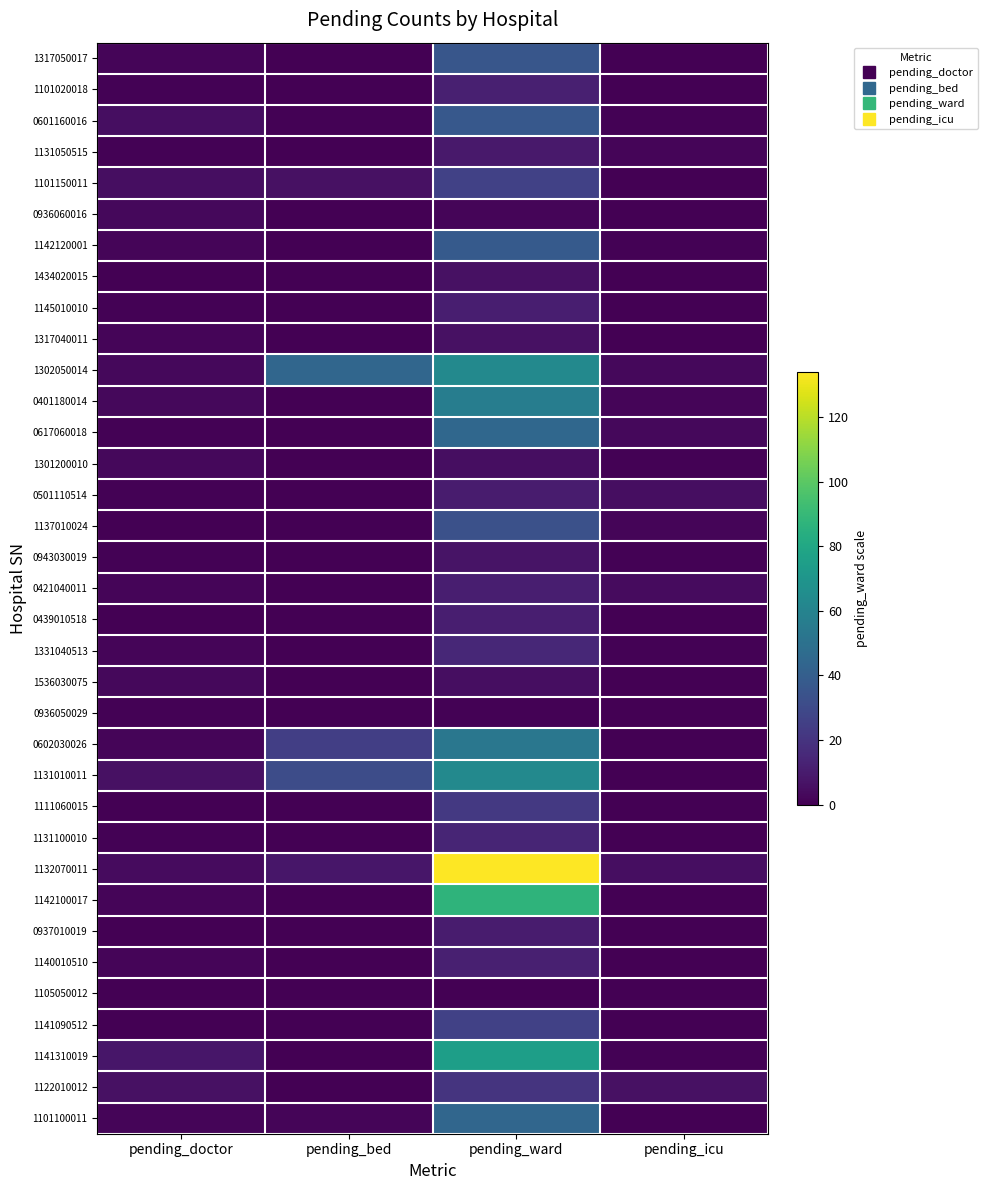

Reading left to right, transcribe all the data shown in this chart.

1317050017: pending_doctor=2	pending_bed=0	pending_ward=36	pending_icu=0
1101020018: pending_doctor=1	pending_bed=0	pending_ward=12	pending_icu=0
0601160016: pending_doctor=5	pending_bed=1	pending_ward=37	pending_icu=1
1131050515: pending_doctor=1	pending_bed=0	pending_ward=9	pending_icu=2
1101150011: pending_doctor=5	pending_bed=6	pending_ward=26	pending_icu=0
0936060016: pending_doctor=3	pending_bed=0	pending_ward=2	pending_icu=0
1142120001: pending_doctor=2	pending_bed=0	pending_ward=38	pending_icu=1
1434020015: pending_doctor=0	pending_bed=0	pending_ward=6	pending_icu=0
1145010010: pending_doctor=1	pending_bed=0	pending_ward=11	pending_icu=0
1317040011: pending_doctor=2	pending_bed=0	pending_ward=6	pending_icu=0
1302050014: pending_doctor=3	pending_bed=44	pending_ward=63	pending_icu=3
0401180014: pending_doctor=3	pending_bed=0	pending_ward=57	pending_icu=2
0617060018: pending_doctor=1	pending_bed=0	pending_ward=45	pending_icu=3
1301200010: pending_doctor=3	pending_bed=0	pending_ward=5	pending_icu=1
0501110514: pending_doctor=1	pending_bed=0	pending_ward=10	pending_icu=5
1137010024: pending_doctor=0	pending_bed=0	pending_ward=33	pending_icu=2
0943030019: pending_doctor=1	pending_bed=0	pending_ward=7	pending_icu=1
0421040011: pending_doctor=2	pending_bed=0	pending_ward=11	pending_icu=4
0439010518: pending_doctor=0	pending_bed=0	pending_ward=11	pending_icu=0
1331040513: pending_doctor=2	pending_bed=0	pending_ward=15	pending_icu=1
1536030075: pending_doctor=3	pending_bed=0	pending_ward=5	pending_icu=0
0936050029: pending_doctor=1	pending_bed=0	pending_ward=1	pending_icu=0
0602030026: pending_doctor=2	pending_bed=25	pending_ward=53	pending_icu=0
1131010011: pending_doctor=6	pending_bed=31	pending_ward=63	pending_icu=0
1111060015: pending_doctor=0	pending_bed=0	pending_ward=22	pending_icu=0
1131100010: pending_doctor=1	pending_bed=0	pending_ward=14	pending_icu=0
1132070011: pending_doctor=4	pending_bed=8	pending_ward=134	pending_icu=5
1142100017: pending_doctor=2	pending_bed=0	pending_ward=87	pending_icu=0
0937010019: pending_doctor=0	pending_bed=0	pending_ward=10	pending_icu=0
1140010510: pending_doctor=2	pending_bed=0	pending_ward=12	pending_icu=0
1105050012: pending_doctor=0	pending_bed=0	pending_ward=0	pending_icu=0
1141090512: pending_doctor=0	pending_bed=0	pending_ward=26	pending_icu=0
1141310019: pending_doctor=8	pending_bed=0	pending_ward=75	pending_icu=1
1122010012: pending_doctor=6	pending_bed=0	pending_ward=20	pending_icu=6
1101100011: pending_doctor=2	pending_bed=2	pending_ward=44	pending_icu=0